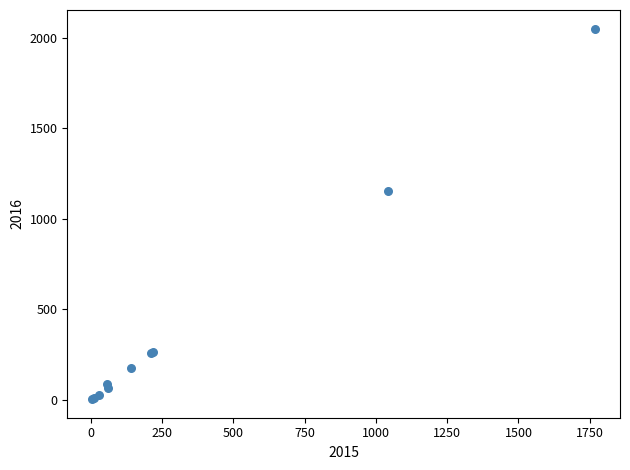

What Y value in the scatter plot is closest to 1027?

1151